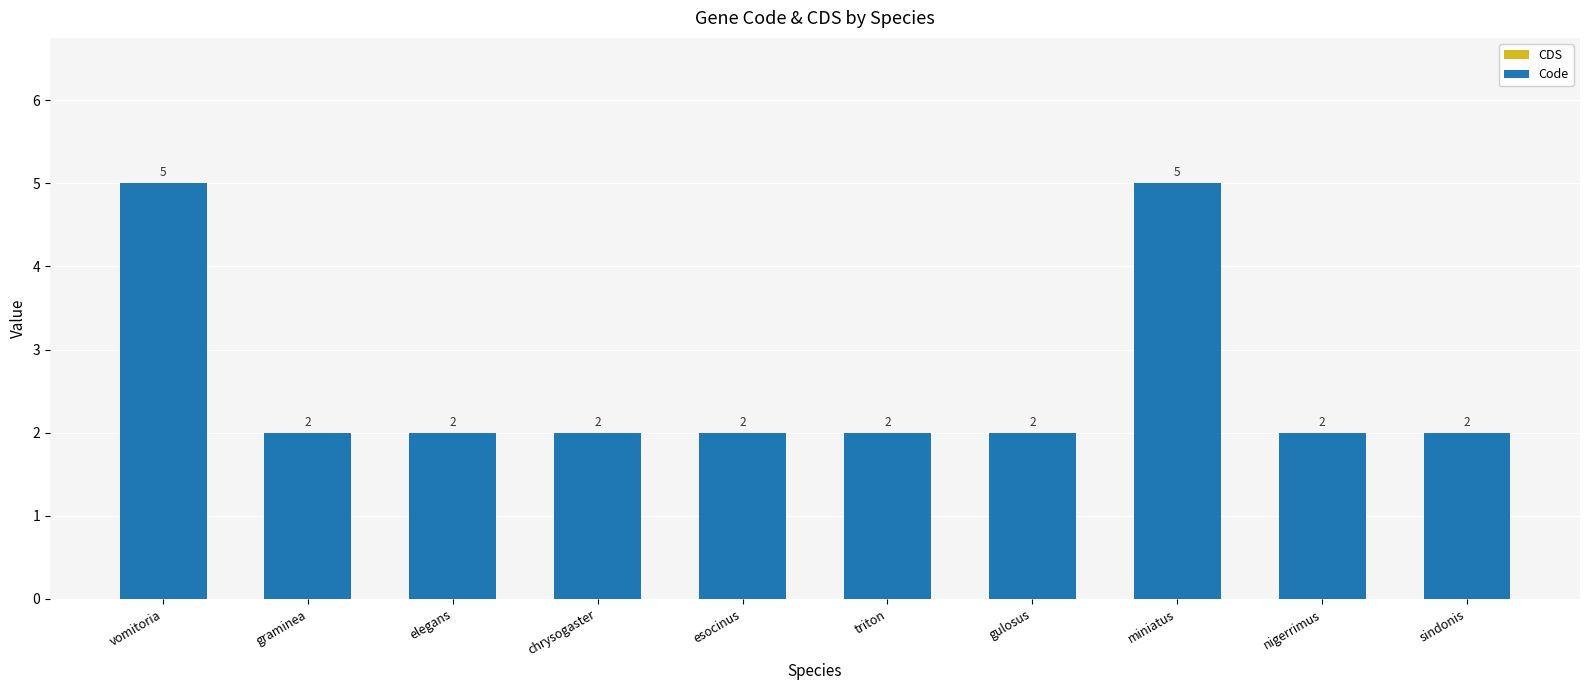

What is the maximum value shown in the chart?

5